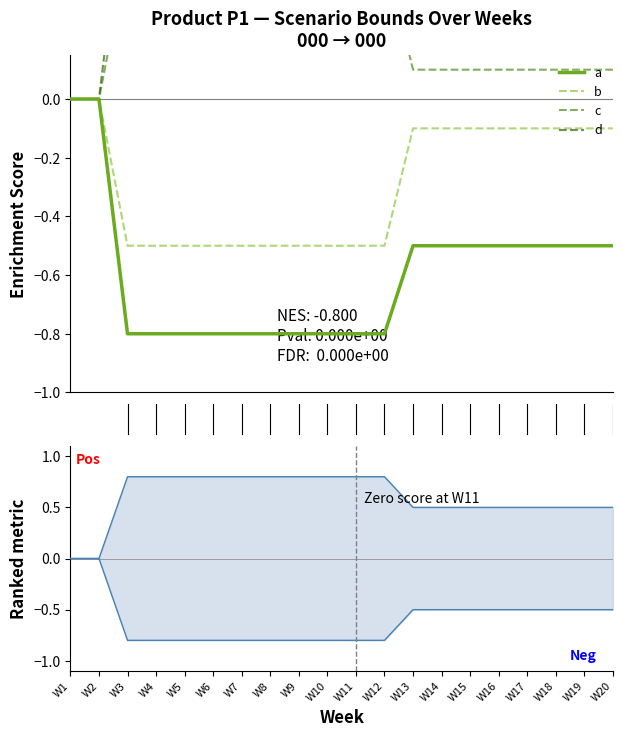

Rank the series by their average value, from highest to lowest.

d, c, b, a